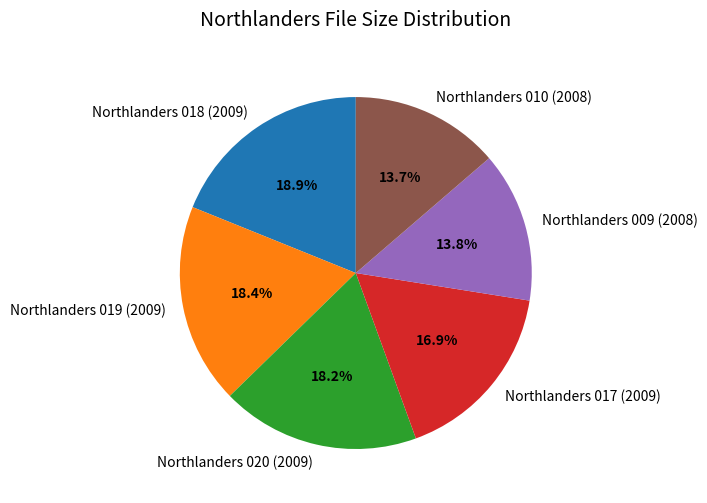

The Northlanders 010 (2008) slice represents 7% of the pie. True or false?

False